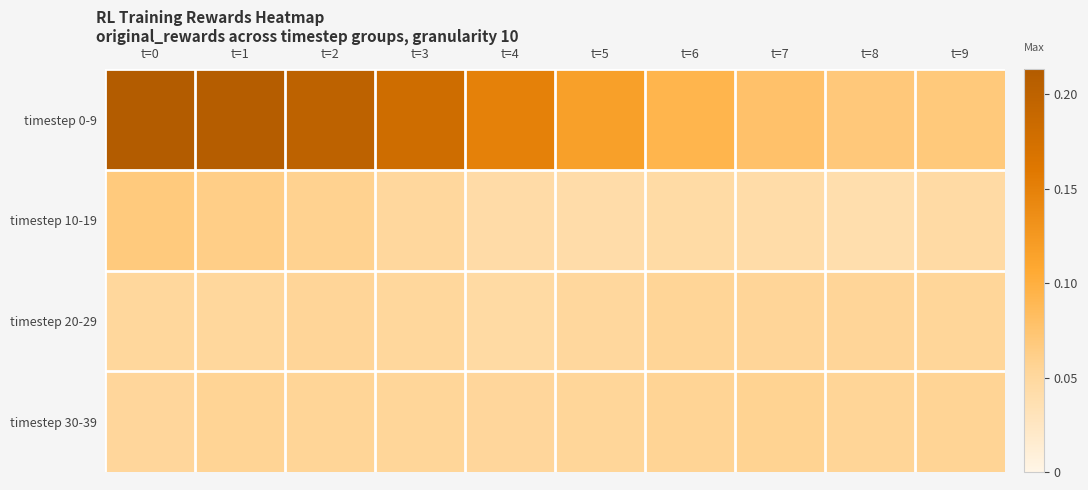

What is the spread (max minus min) of values at t=3?

0.1